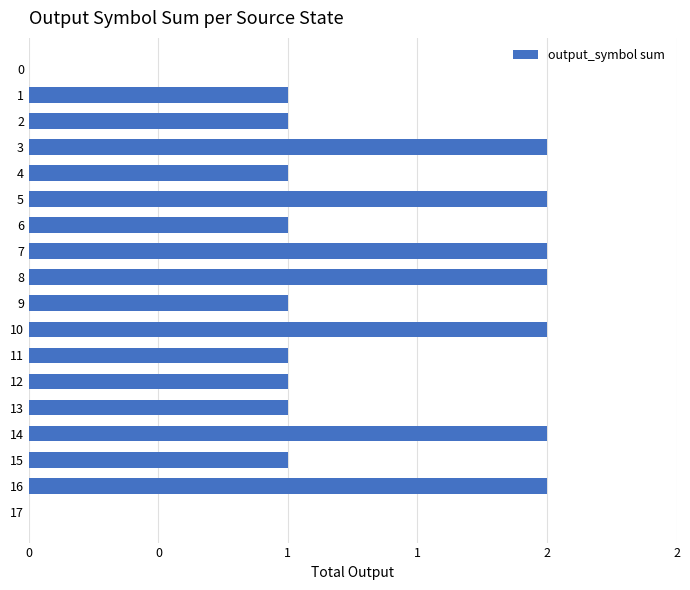

Are the bars horizontal?

Yes